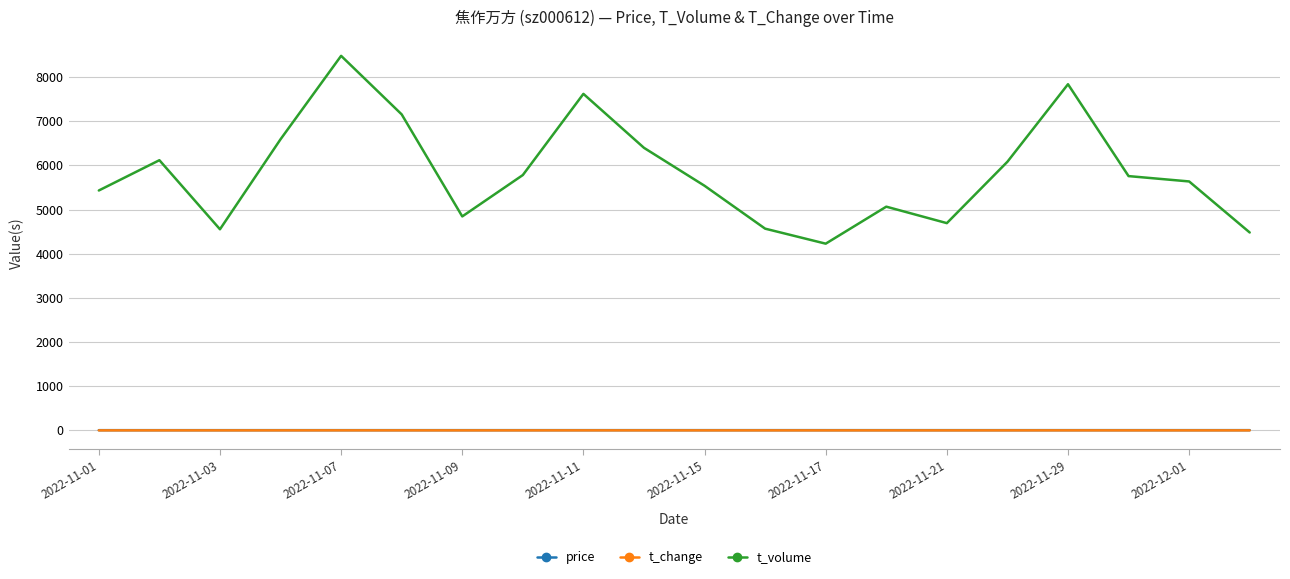

What are all the series names shown in the legend?

price, t_change, t_volume